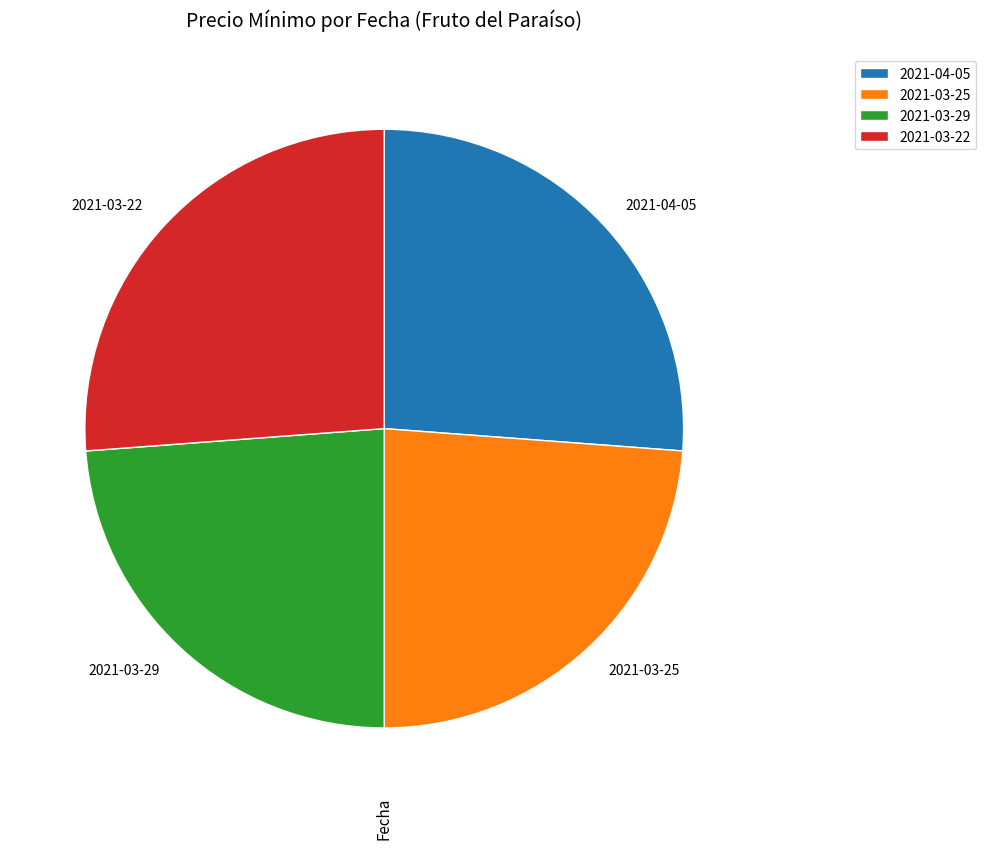

Approximately how many times larger is the value at 2021-04-05 compared to 2021-03-25?

1.1